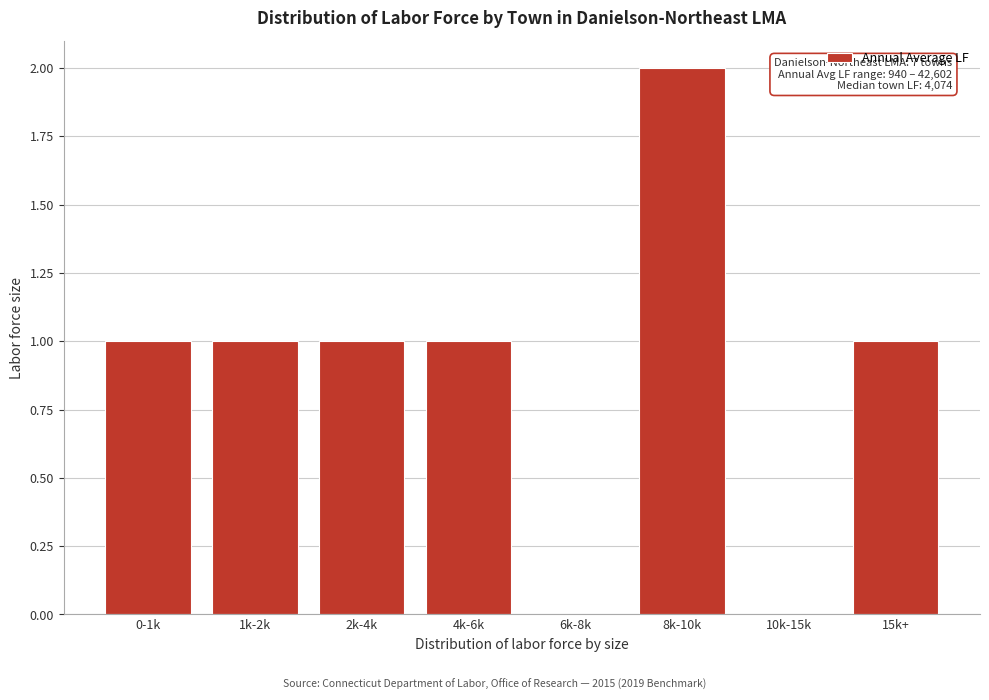

Reading left to right, what are all the values shown in this chart?

0-1k=1	1k-2k=1	2k-4k=1	4k-6k=1	6k-8k=0	8k-10k=2	10k-15k=0	15k+=1